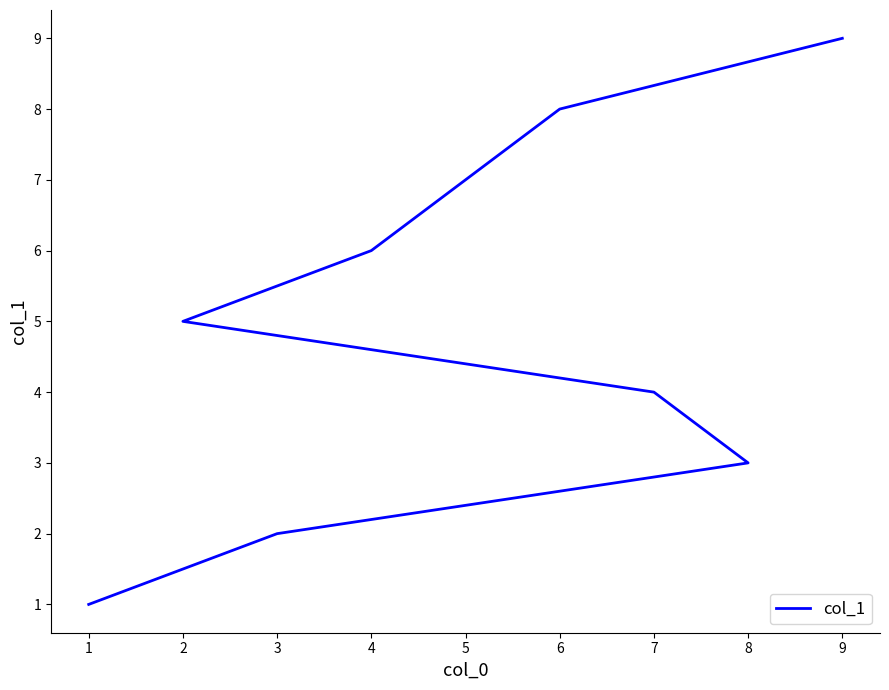

The value at 8 is 6. True or false?

False